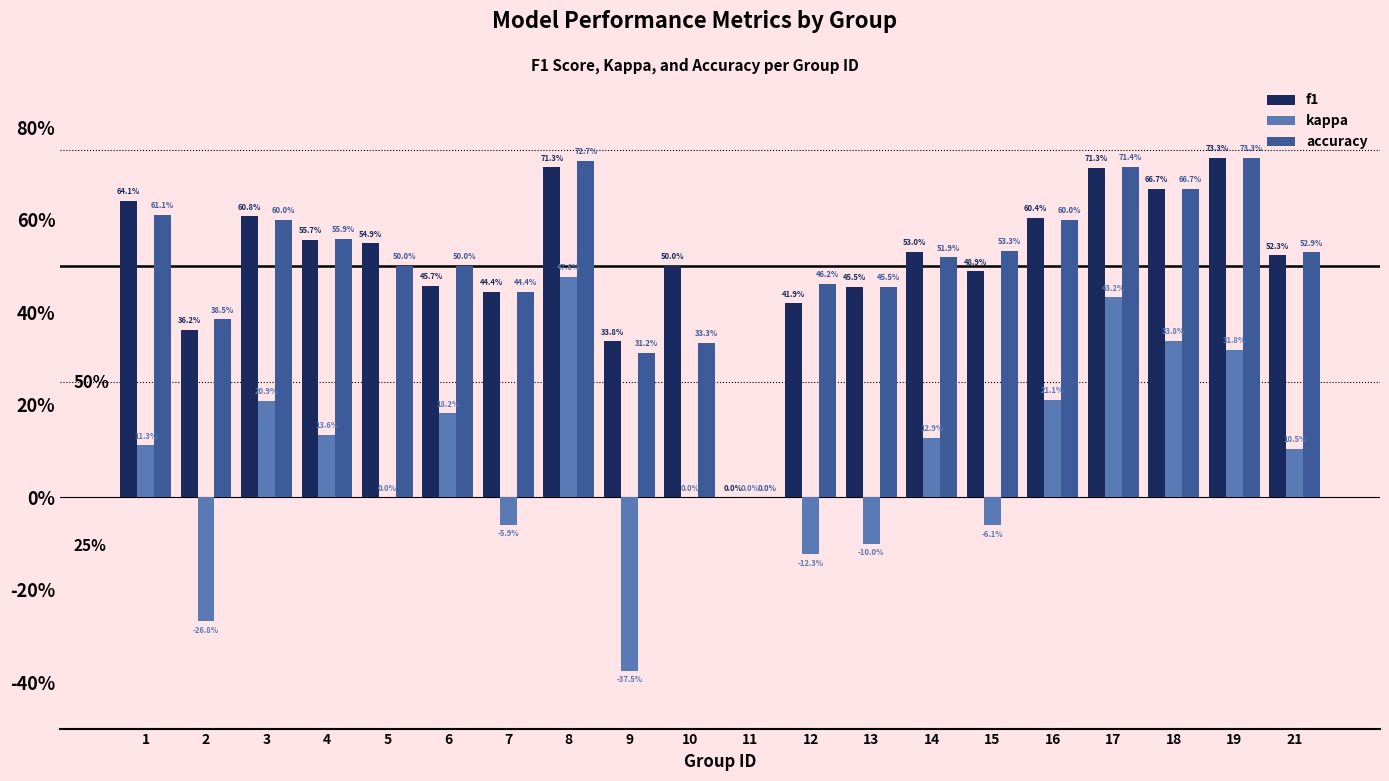

What are all the series names shown in the legend?

f1, kappa, accuracy